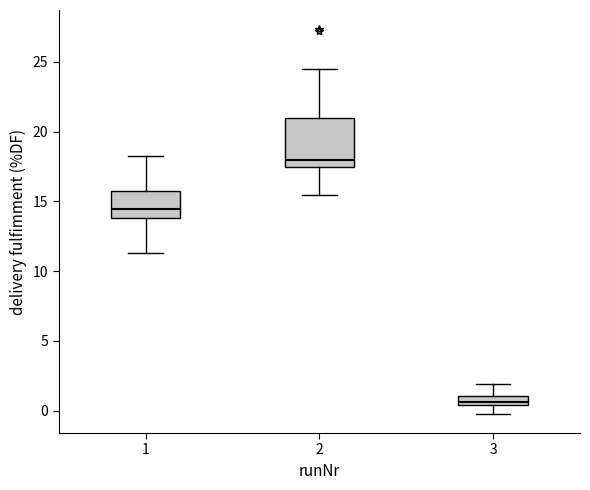

Which box has the highest median line?

2